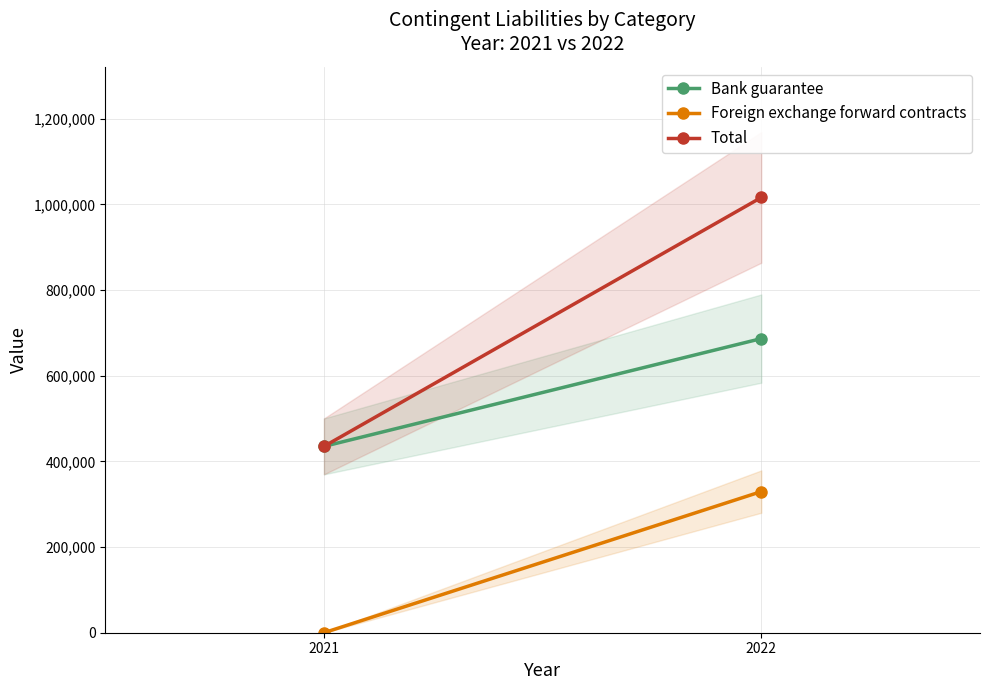

Reading left to right, transcribe all the data shown in this chart.

Bank guarantee: 2022=686717	2021=435033
Foreign exchange forward contracts: 2022=329531	2021=0
Total: 2022=1016248	2021=435033